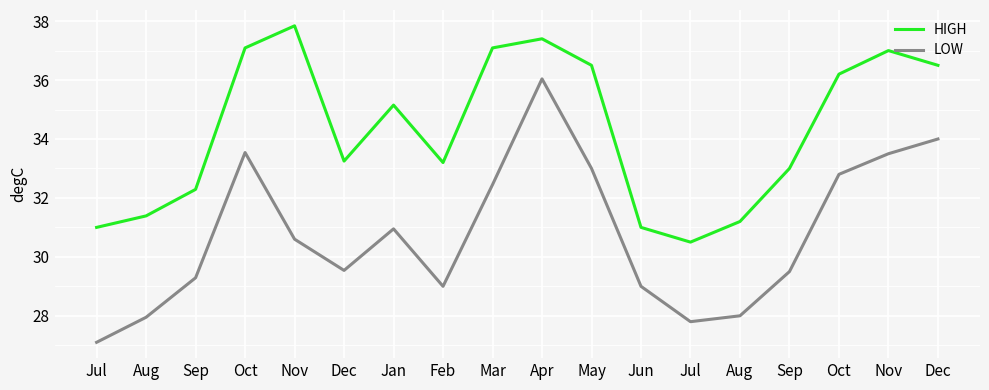

What are all the series names shown in the legend?

HIGH, LOW